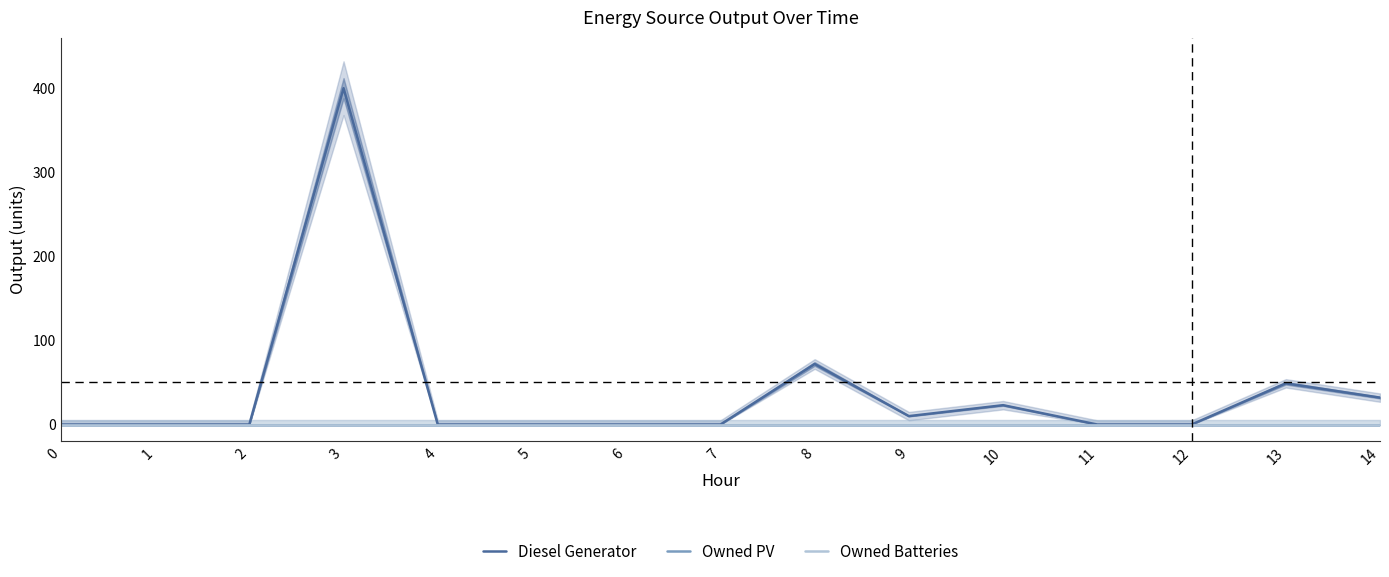

At which label is Diesel Generator closest to 200?

8